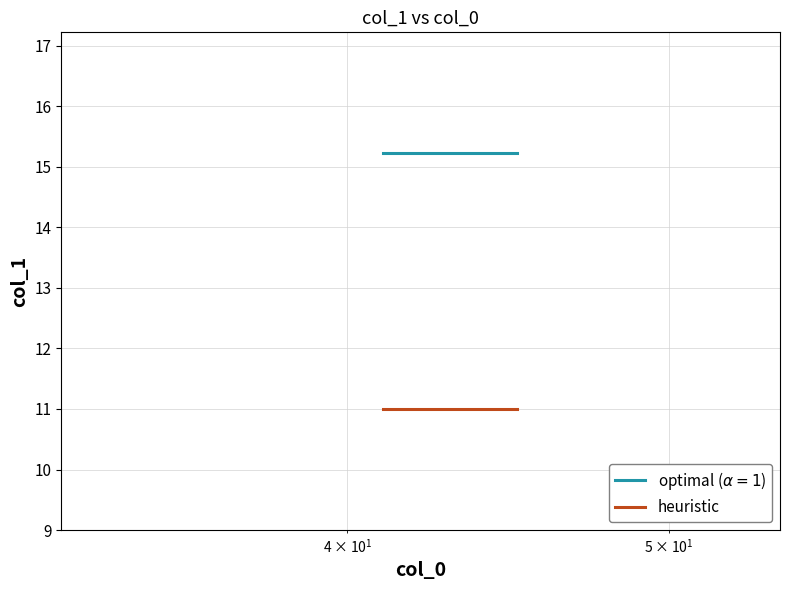

What is the maximum value for heuristic?

11.0